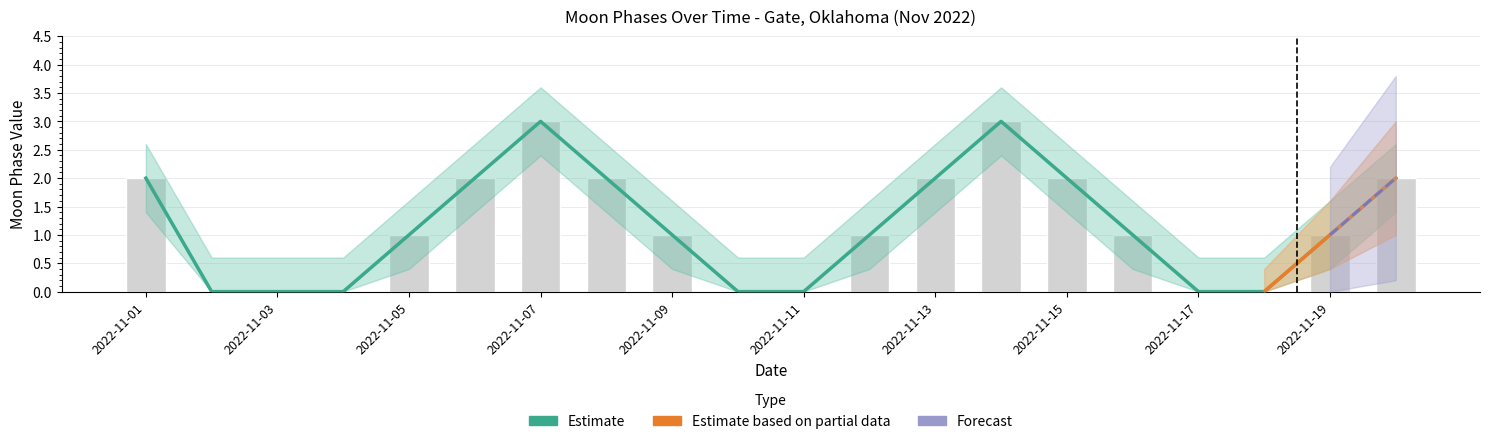

How many data points in Estimate are less than 1?

7